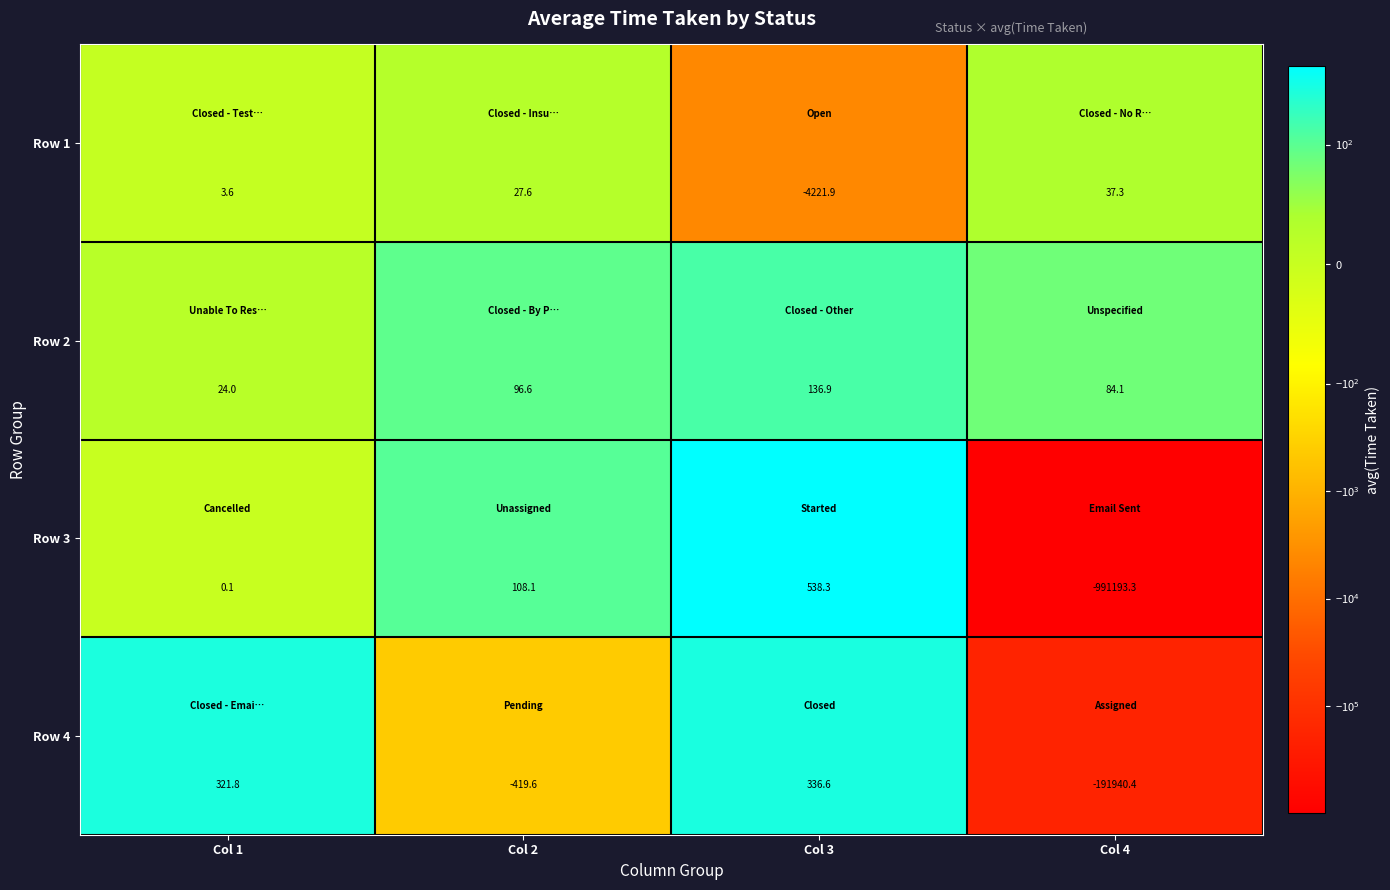

List the labels in order of Row 3 value, largest first.

Col 3, Col 2, Col 1, Col 4